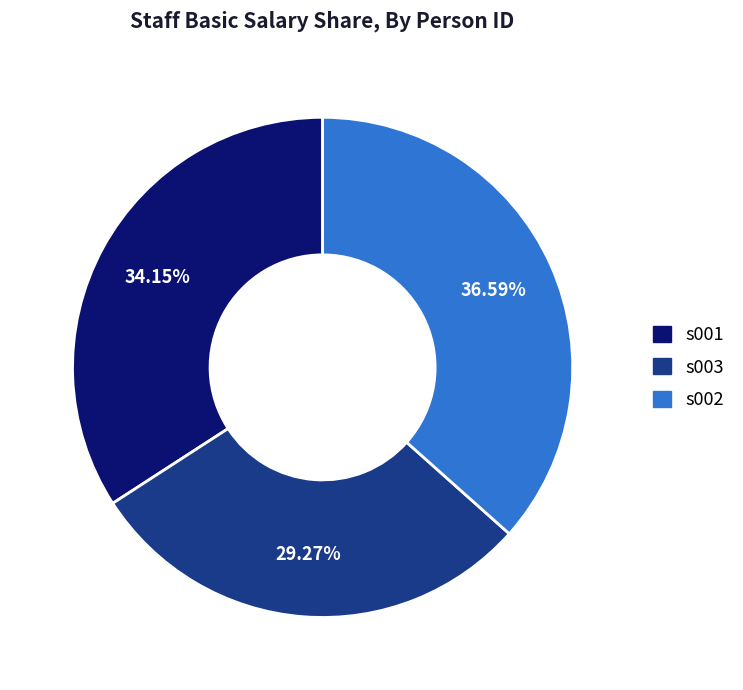

To the nearest percent, what is the average slice percentage?

33%